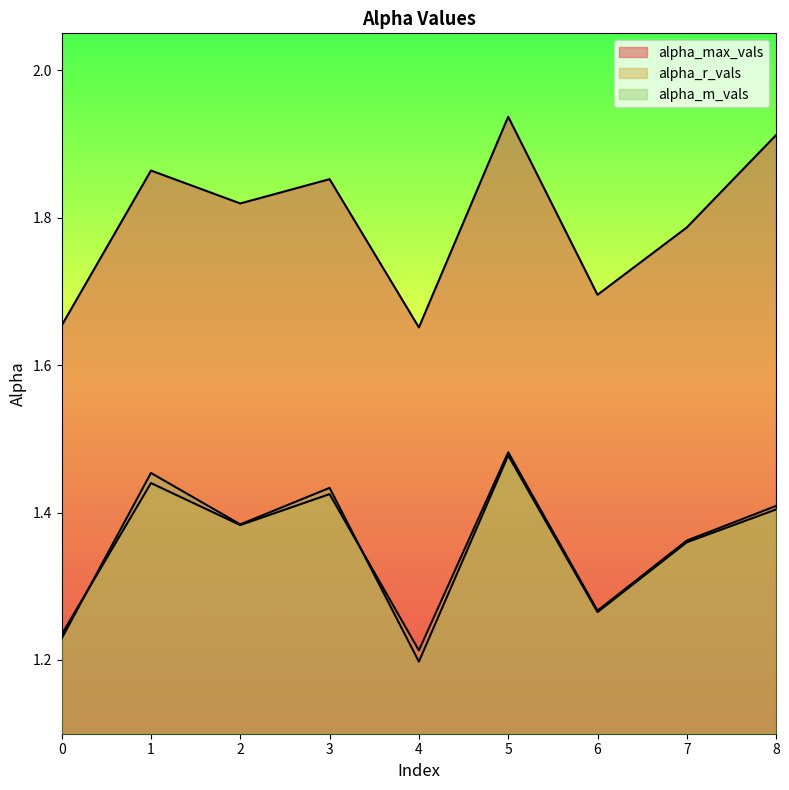

What are all the series names shown in the legend?

alpha_max_vals, alpha_r_vals, alpha_m_vals